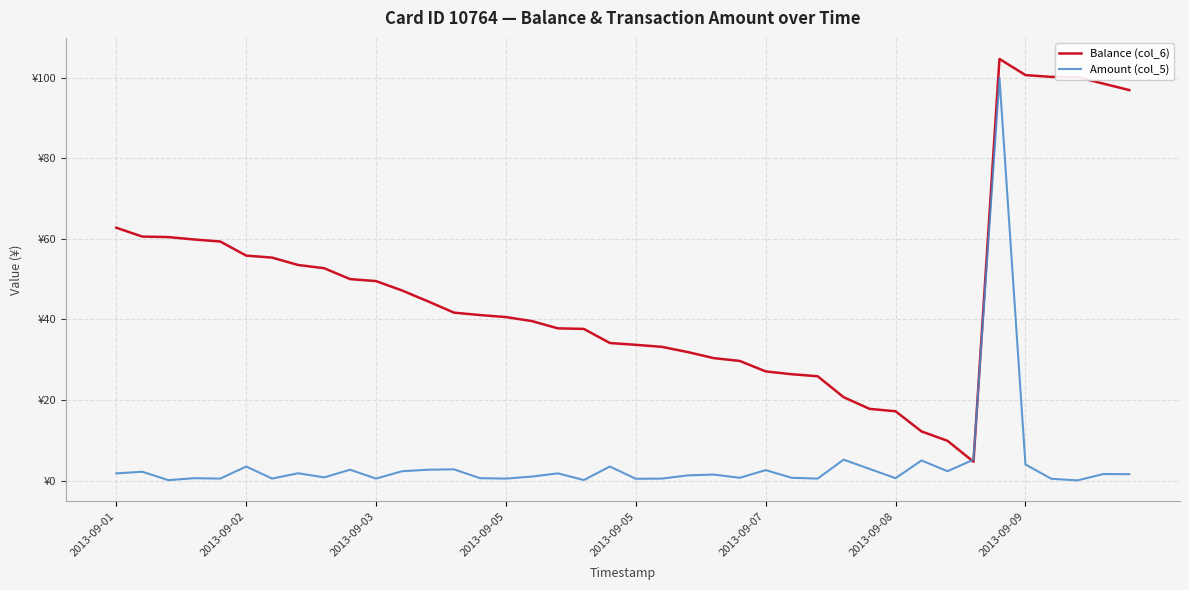

At which category is the sum across all series the highest?

34